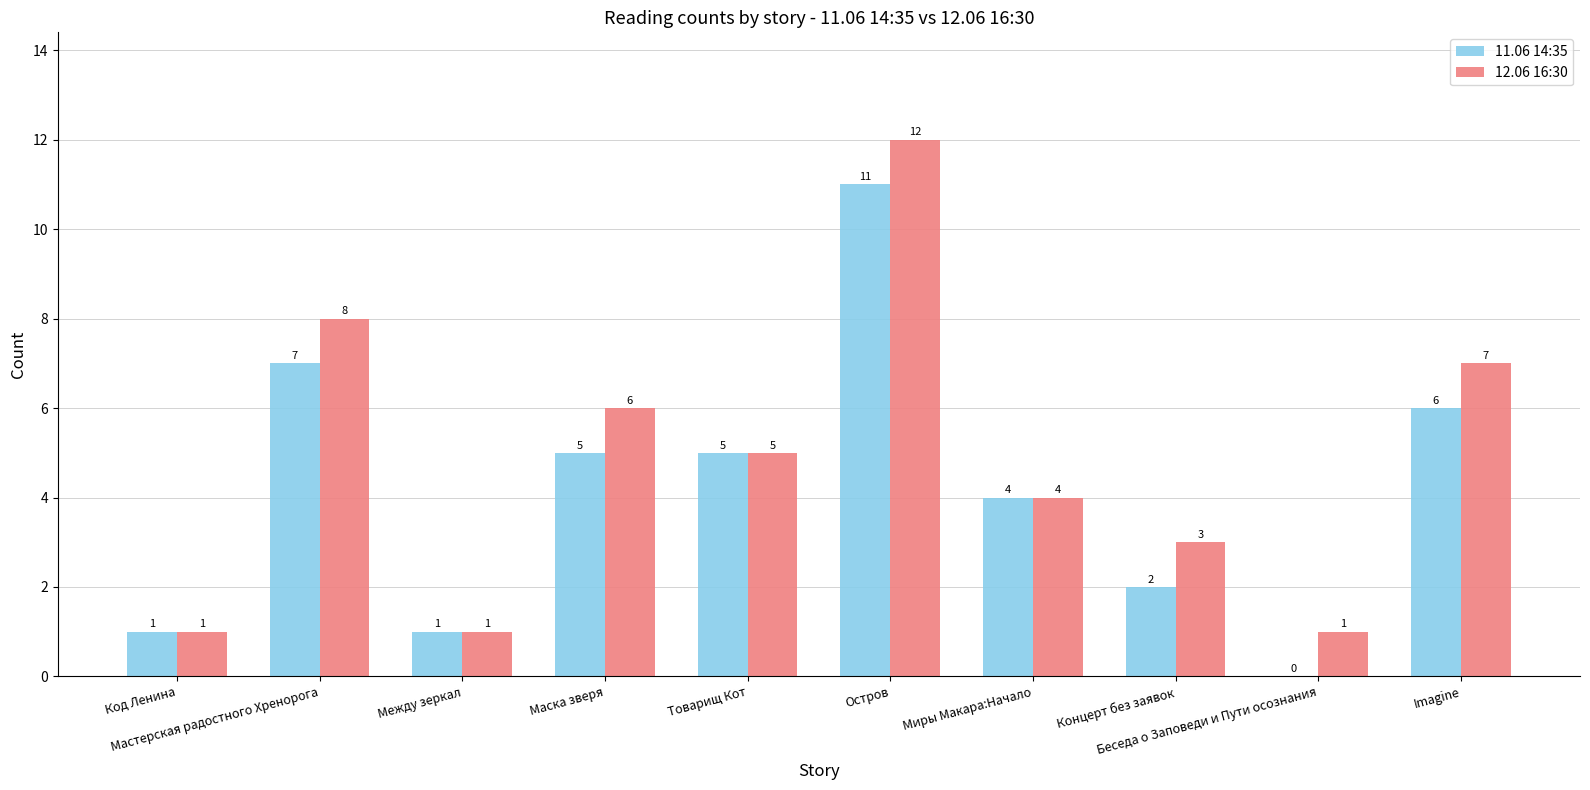

What is the total value across all series at Товарищ Кот?

10